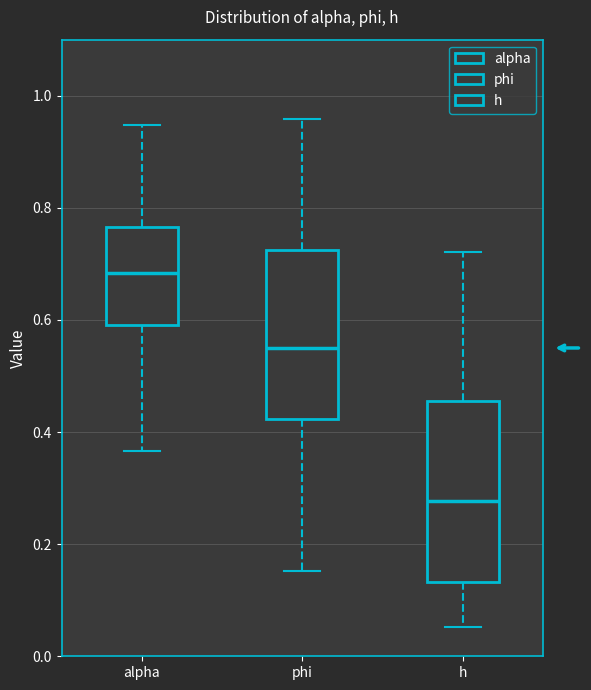

Reading left to right, transcribe this box plot: for each box, give where its median line is, the range the box spans, and where its two whiskers end, as read against the y-axis. The values are not printed on the chart, so give them approximately, as read against the axis.

alpha: median 0.68, box 0.60 to 0.76, whiskers 0.36 to 0.94
phi: median 0.54, box 0.42 to 0.72, whiskers 0.16 to 0.96
h: median 0.28, box 0.14 to 0.46, whiskers 0.06 to 0.72